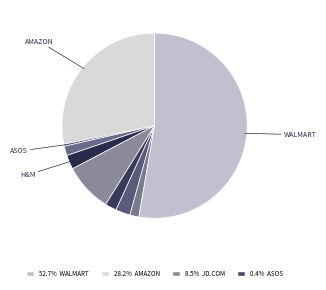

How many segments does this pie chart have?

9